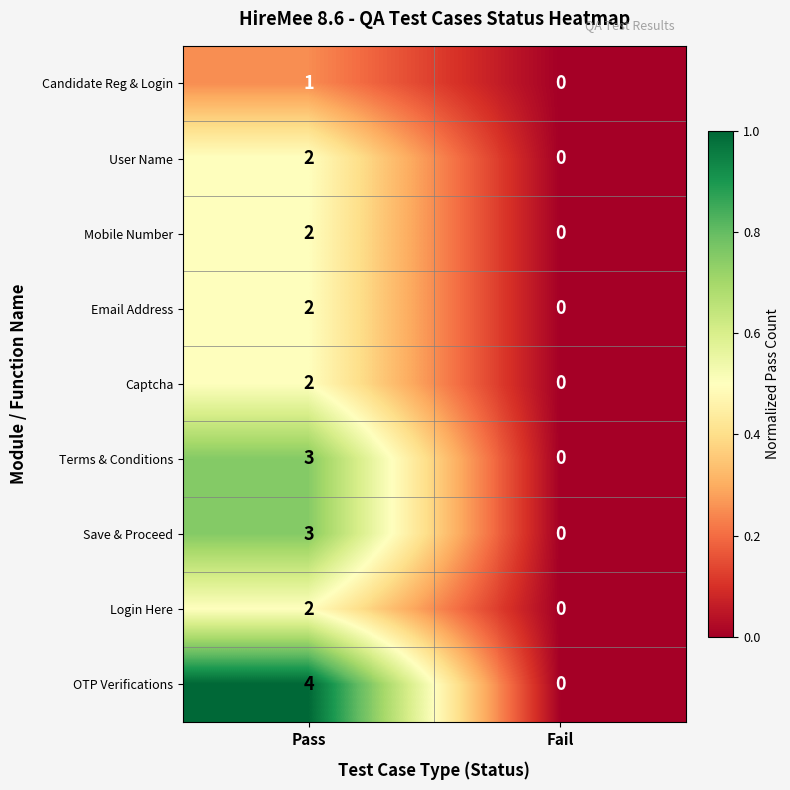

What is the maximum value shown in the chart?

4